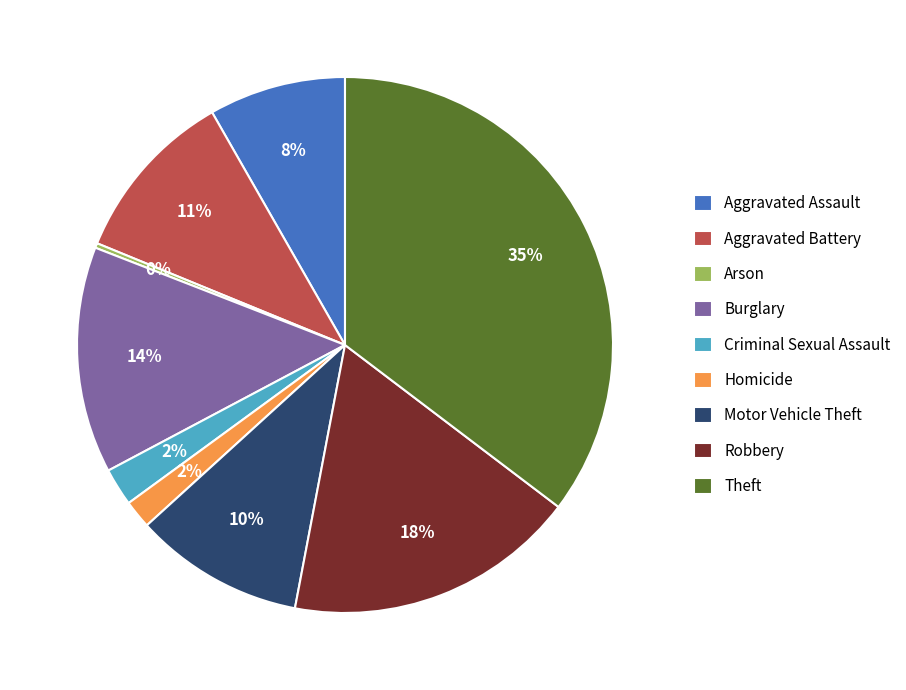

To the nearest percent, what portion does Aggravated Assault represent?

8%